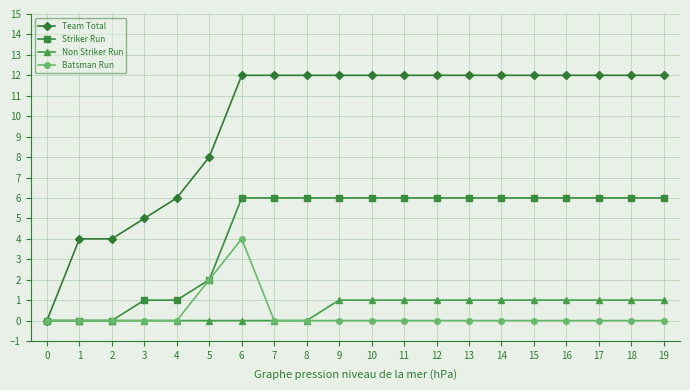

What is the value of the Striker Run point at the 15th from the left?

6